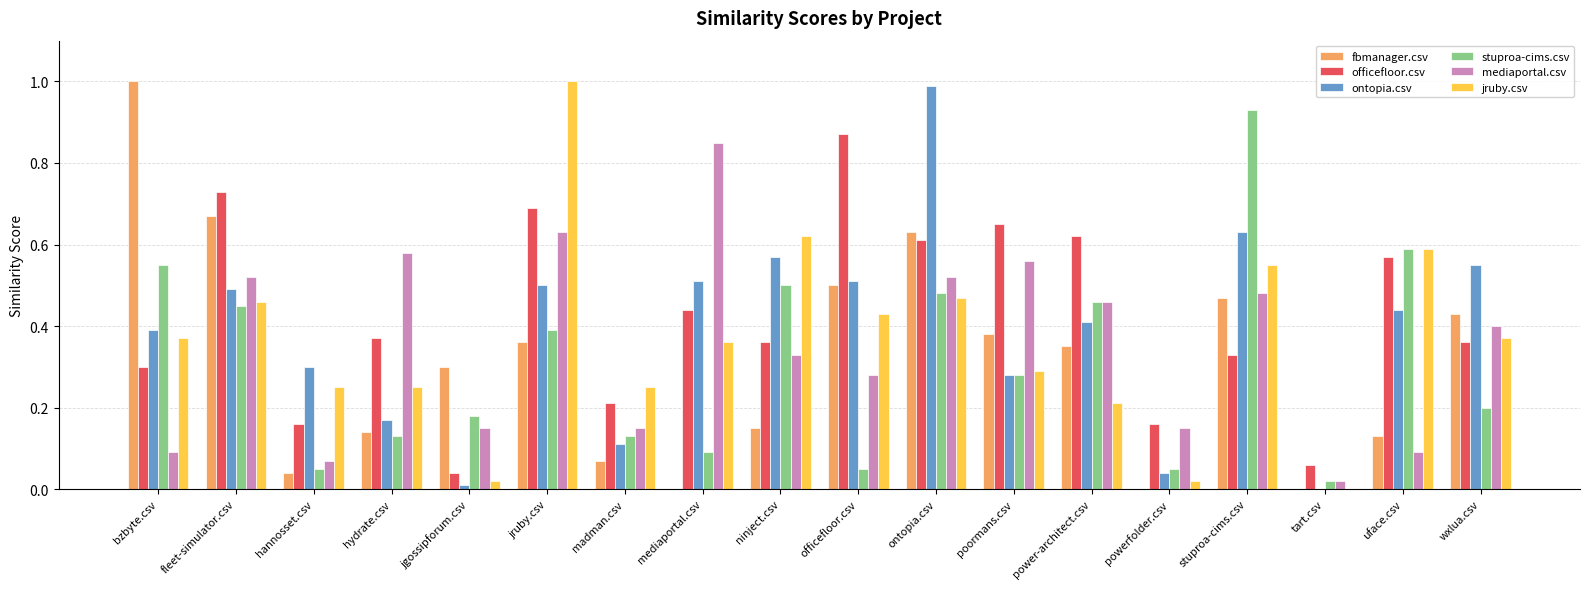

At which label does officefloor.csv reach its peak?

officefloor.csv